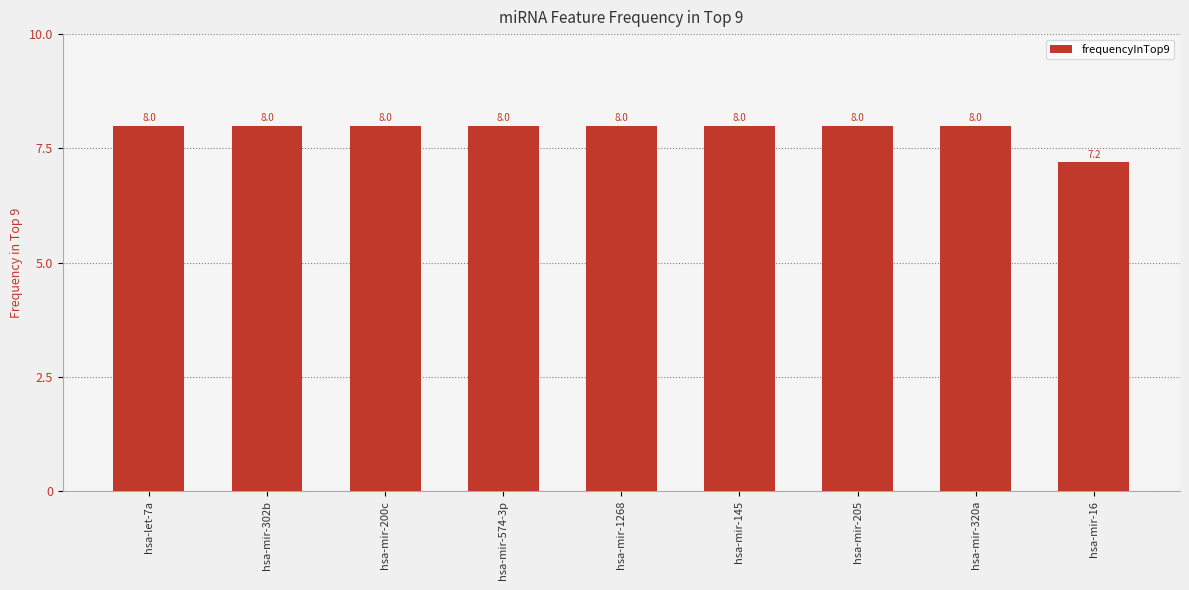

Approximately how many times larger is the value at hsa-mir-320a compared to hsa-mir-574-3p?

1.0